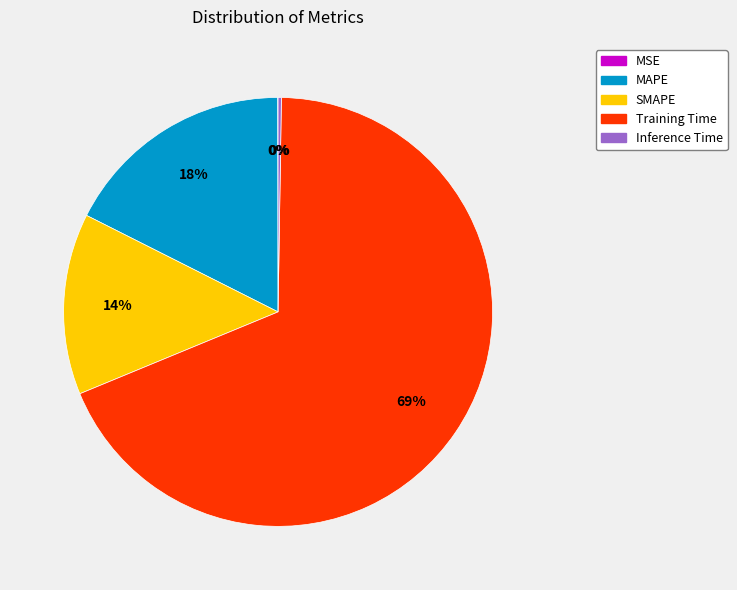

To the nearest percent, what percentage of the pie is MAPE?

18%